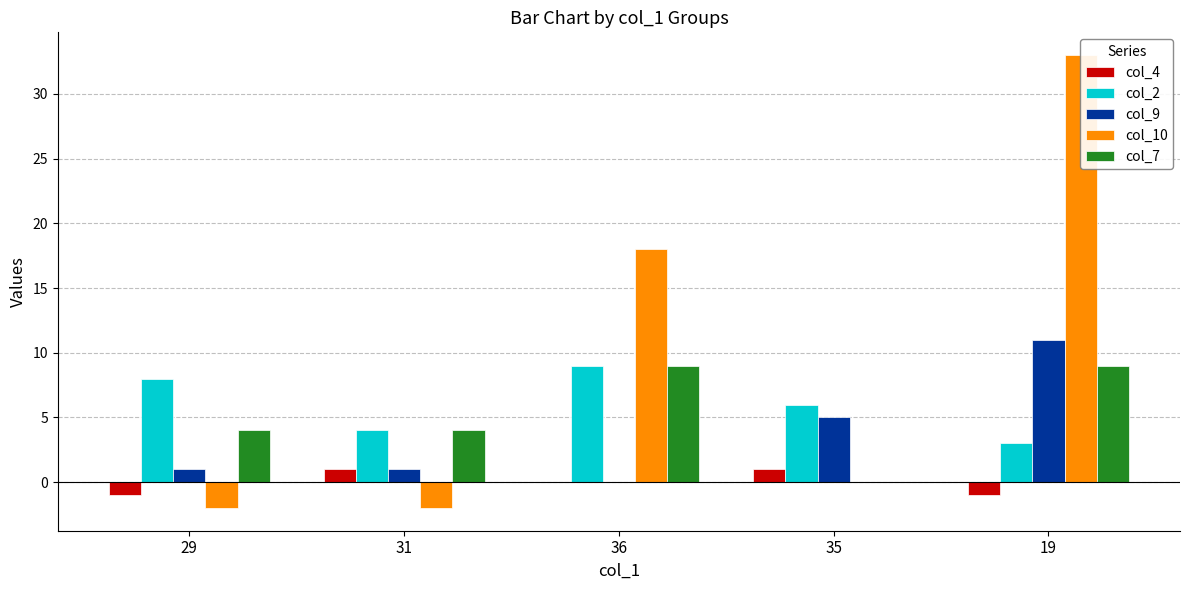

What is the sum of all col_2 values?

30